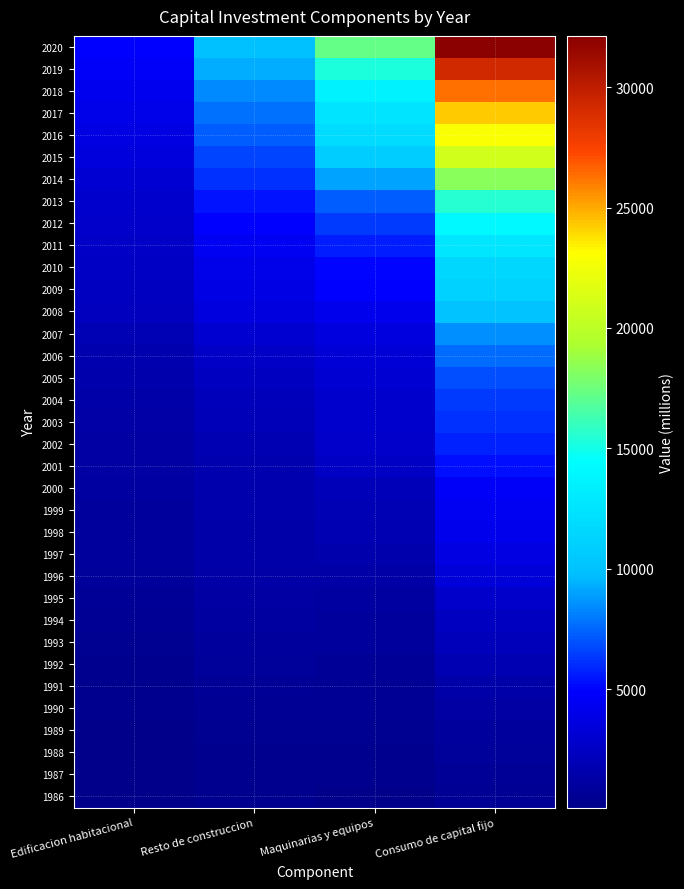

Reading left to right, extract all data points from this chart.

1986: Edificacion habitacional=80	Resto de construccion=213	Maquinarias y equipos=191	Consumo de capital fijo=484
1987: Edificacion habitacional=106	Resto de construccion=256	Maquinarias y equipos=252	Consumo de capital fijo=613
1988: Edificacion habitacional=134	Resto de construccion=315	Maquinarias y equipos=317	Consumo de capital fijo=766
1989: Edificacion habitacional=164	Resto de construccion=367	Maquinarias y equipos=370	Consumo de capital fijo=901
1990: Edificacion habitacional=216	Resto de construccion=473	Maquinarias y equipos=482	Consumo de capital fijo=1170
1991: Edificacion habitacional=269	Resto de construccion=592	Maquinarias y equipos=569	Consumo de capital fijo=1430
1992: Edificacion habitacional=310	Resto de construccion=801	Maquinarias y equipos=686	Consumo de capital fijo=1796
1993: Edificacion habitacional=401	Resto de construccion=885	Maquinarias y equipos=853	Consumo de capital fijo=2139
1994: Edificacion habitacional=526	Resto de construccion=985	Maquinarias y equipos=947	Consumo de capital fijo=2458
1995: Edificacion habitacional=606	Resto de construccion=1132	Maquinarias y equipos=1059	Consumo de capital fijo=2797
1996: Edificacion habitacional=763	Resto de construccion=1265	Maquinarias y equipos=1329	Consumo de capital fijo=3357
1997: Edificacion habitacional=858	Resto de construccion=1390	Maquinarias y equipos=1559	Consumo de capital fijo=3807
1998: Edificacion habitacional=907	Resto de construccion=1445	Maquinarias y equipos=1776	Consumo de capital fijo=4128
1999: Edificacion habitacional=933	Resto de construccion=1481	Maquinarias y equipos=1935	Consumo de capital fijo=4349
2000: Edificacion habitacional=982	Resto de construccion=1555	Maquinarias y equipos=2080	Consumo de capital fijo=4617
2001: Edificacion habitacional=1085	Resto de construccion=1705	Maquinarias y equipos=2502	Consumo de capital fijo=5291
2002: Edificacion habitacional=1166	Resto de construccion=1826	Maquinarias y equipos=2741	Consumo de capital fijo=5733
2003: Edificacion habitacional=1278	Resto de construccion=1999	Maquinarias y equipos=2899	Consumo de capital fijo=6175
2004: Edificacion habitacional=1368	Resto de construccion=2162	Maquinarias y equipos=2900	Consumo de capital fijo=6430
2005: Edificacion habitacional=1484	Resto de construccion=2357	Maquinarias y equipos=3101	Consumo de capital fijo=6941
2006: Edificacion habitacional=1671	Resto de construccion=2668	Maquinarias y equipos=3330	Consumo de capital fijo=7669
2007: Edificacion habitacional=1862	Resto de construccion=2974	Maquinarias y equipos=3706	Consumo de capital fijo=8542
2008: Edificacion habitacional=2251	Resto de construccion=3607	Maquinarias y equipos=4205	Consumo de capital fijo=10063
2009: Edificacion habitacional=2411	Resto de construccion=3884	Maquinarias y equipos=4873	Consumo de capital fijo=11168
2010: Edificacion habitacional=2487	Resto de construccion=4018	Maquinarias y equipos=4995	Consumo de capital fijo=11500
2011: Edificacion habitacional=2651	Resto de construccion=4405	Maquinarias y equipos=5605	Consumo de capital fijo=12662
2012: Edificacion habitacional=2740	Resto de construccion=4923	Maquinarias y equipos=6400	Consumo de capital fijo=14063
2013: Edificacion habitacional=2886	Resto de construccion=5436	Maquinarias y equipos=7266	Consumo de capital fijo=15588
2014: Edificacion habitacional=3183	Resto de construccion=6133	Maquinarias y equipos=8991	Consumo de capital fijo=18306
2015: Edificacion habitacional=3544	Resto de construccion=6595	Maquinarias y equipos=10837	Consumo de capital fijo=20976
2016: Edificacion habitacional=3774	Resto de construccion=7219	Maquinarias y equipos=11918	Consumo de capital fijo=22911
2017: Edificacion habitacional=4013	Resto de construccion=7822	Maquinarias y equipos=12491	Consumo de capital fijo=24326
2018: Edificacion habitacional=4300	Resto de construccion=8468	Maquinarias y equipos=13537	Consumo de capital fijo=26305
2019: Edificacion habitacional=4612	Resto de construccion=9284	Maquinarias y equipos=15314	Consumo de capital fijo=29211
2020: Edificacion habitacional=4878	Resto de construccion=9966	Maquinarias y equipos=17291	Consumo de capital fijo=32134